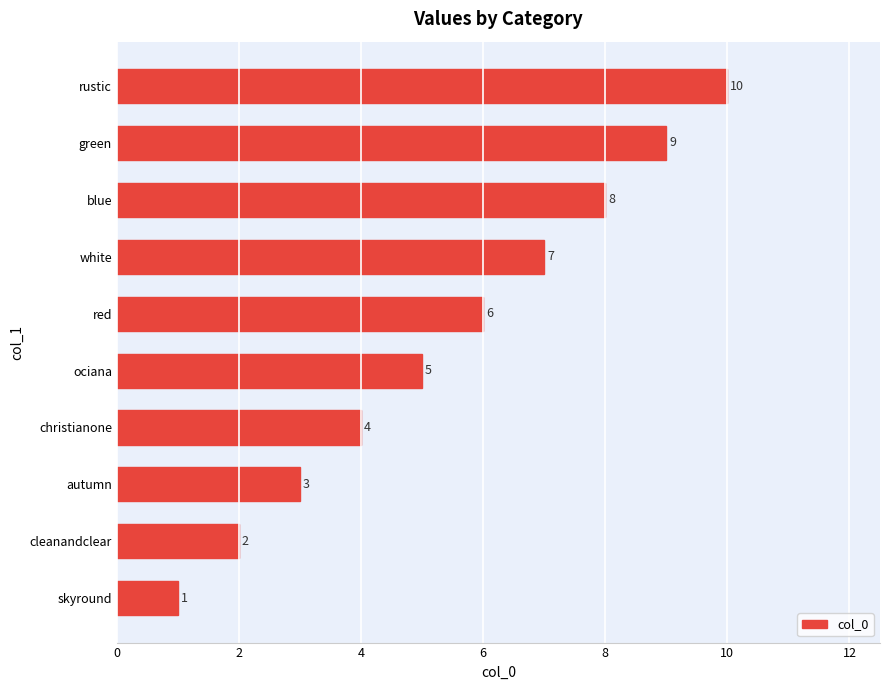

Where is the data nearest to the value 5?

ociana